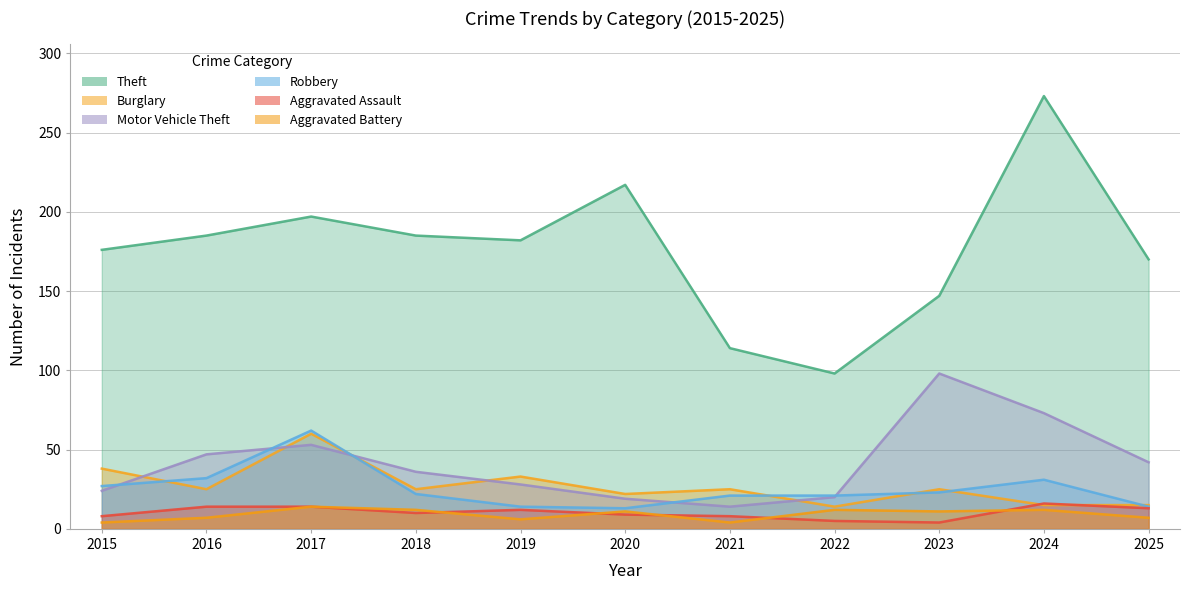

What is the sum of the Burglary values at 2021 and 2019?

58